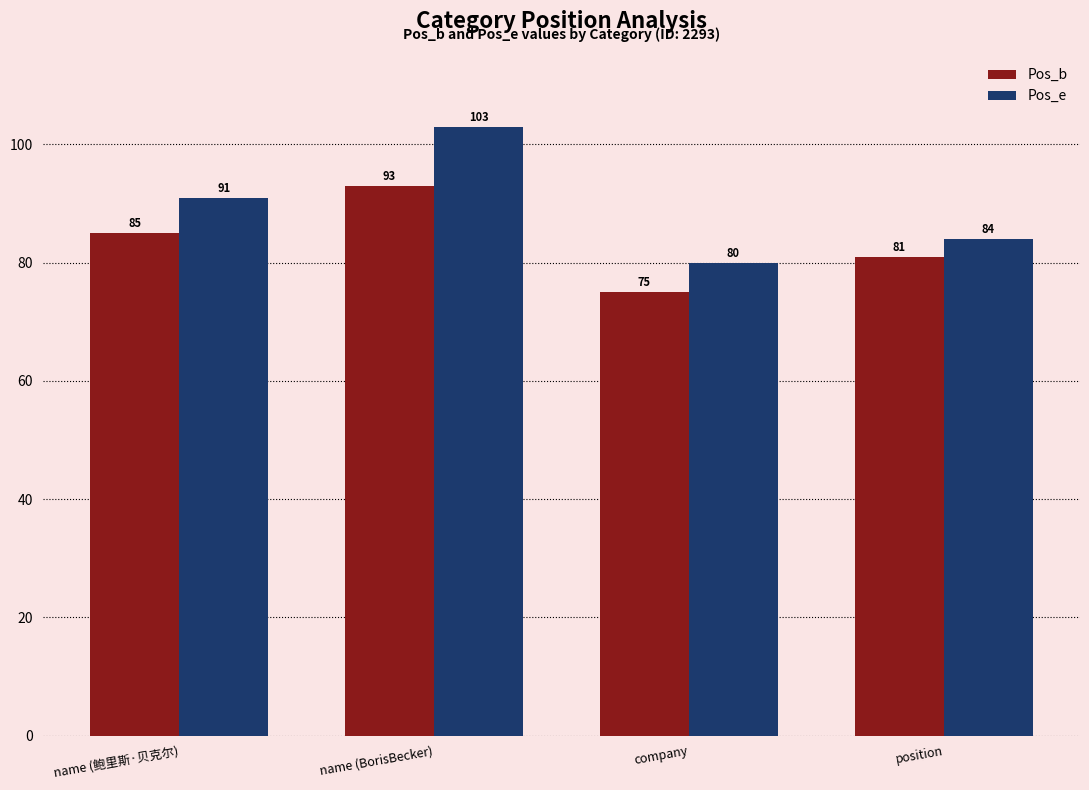

At how many categories does at least one series exceed 79?

4